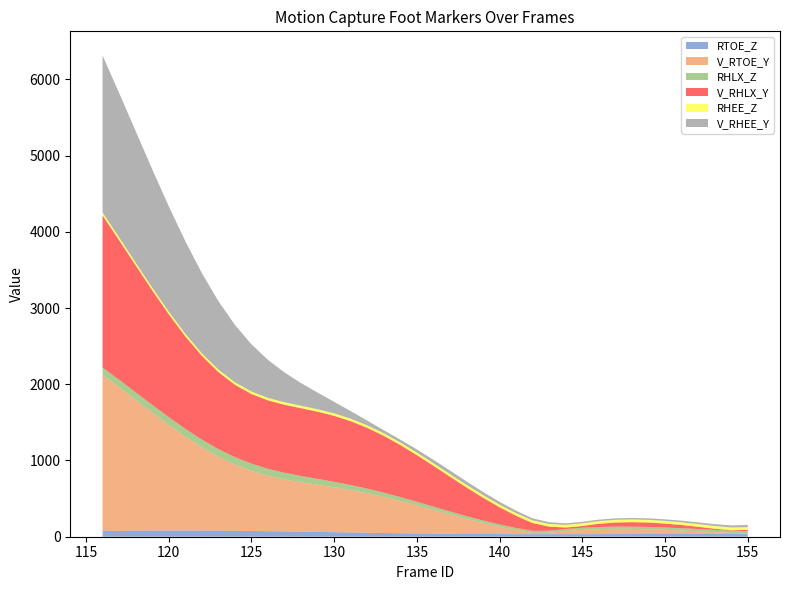

Reading left to right, extract all data points from this chart.

RTOE_Z: 74.9	77.1	78.8	80.1	80.7	80.8	80.3	79.2	77.5	75.3	72.7	69.7	66.3	62.8	59.2	55.6	52.1	48.8	45.7	42.9	40.5	38.4	36.7	35.4	34.4	33.8	33.5	33.4	33.5	33.7	34.1	34.5	35.0	35.5	35.9	36.3	36.6	36.8	36.9	37.0
V_RTOE_Y: 2050.0	1884.4	1715.8	1547.8	1384.9	1231.3	1091.5	969.3	867.5	787.0	726.4	681.8	647.7	618.3	588.8	555.8	517.3	472.9	422.9	368.6	311.7	254.0	197.4	143.8	94.5	51.0	14.3	17.1	39.8	55.9	65.5	69.4	68.4	63.5	55.5	45.5	34.4	23.0	12.3	5.4
RHLX_Z: 94.5	97.8	100.5	102.4	103.5	103.7	103.0	101.5	99.1	96.0	92.1	87.7	82.8	77.6	72.2	66.8	61.4	56.2	51.3	46.8	42.7	39.2	36.1	33.6	31.6	30.1	29.0	28.4	28.0	27.9	28.1	28.3	28.7	29.1	29.5	30.3	30.1	30.3	30.4	30.4
V_RHLX_Y: 1996.2	1831.3	1665.3	1503.2	1350.7	1214.0	1099.1	1010.5	949.6	914.2	897.7	892.1	888.9	881.6	865.4	837.8	797.8	745.8	683.3	612.5	535.9	456.3	376.4	299.0	226.3	160.2	102.3	54.0	19.1	23.5	42.1	54.2	59.2	58.0	51.8	41.7	29.1	15.2	5.5	16.2
RHEE_Z: 37.1	35.9	34.9	34.1	33.5	33.0	32.5	32.2	32.0	31.8	31.7	31.6	31.6	31.7	31.8	31.9	32.1	32.3	32.5	32.8	33.1	33.3	33.6	33.8	34.1	34.3	34.5	34.7	34.8	35.0	35.1	35.2	35.3	35.4	35.5	35.6	35.7	35.9	36.0	36.2
V_RHEE_Y: 2060.8	1895.8	1726.1	1554.4	1383.4	1215.4	1053.1	898.5	753.7	620.2	499.2	391.6	297.9	218.2	152.3	100.3	62.7	41.7	37.8	42.1	46.1	47.3	45.7	42.0	37.2	32.0	27.1	23.3	20.9	19.7	19.3	19.3	19.5	19.7	20.2	21.1	22.6	24.6	27.0	29.7